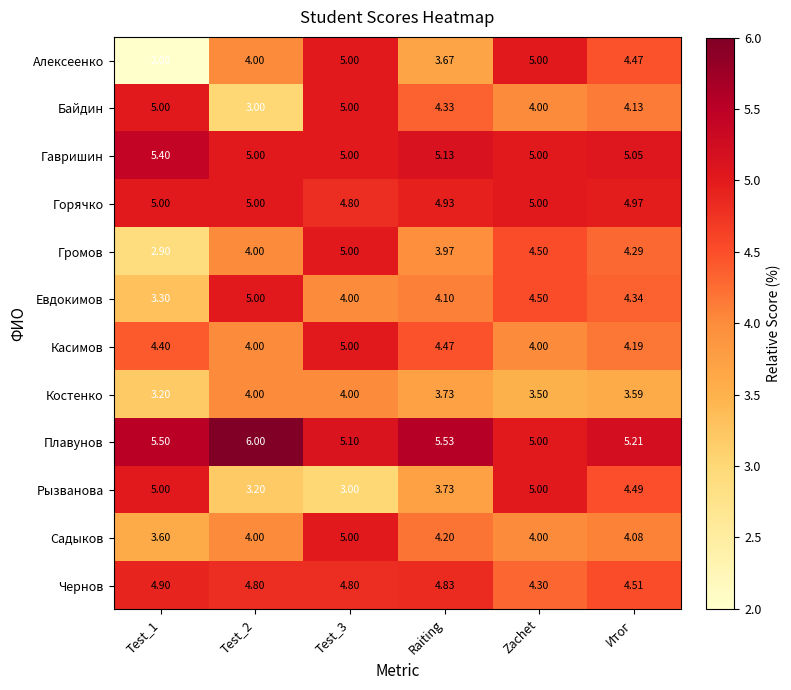

Which series has the widest spread of values?

Алексеенко